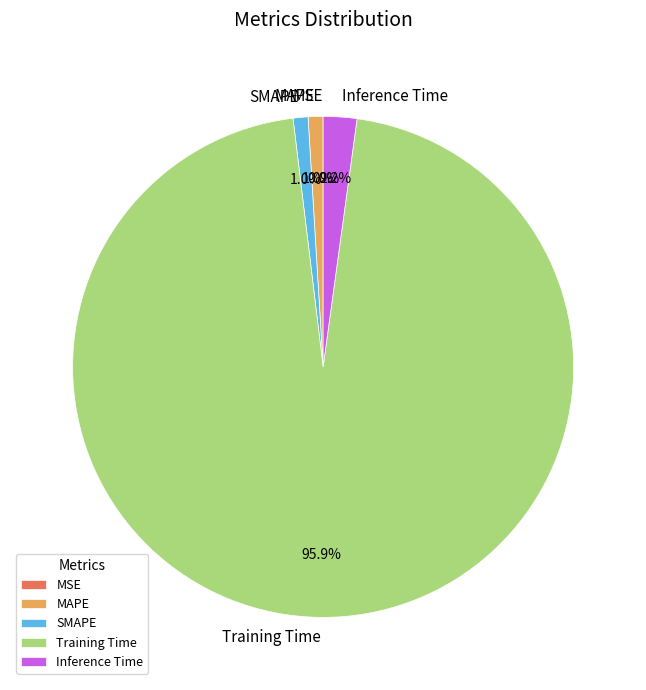

Does any single category account for the majority?

Yes